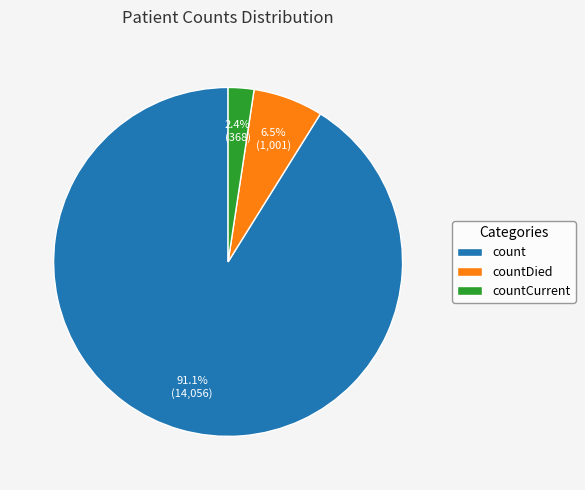

To the nearest percent, what percentage of the pie is count?

91%